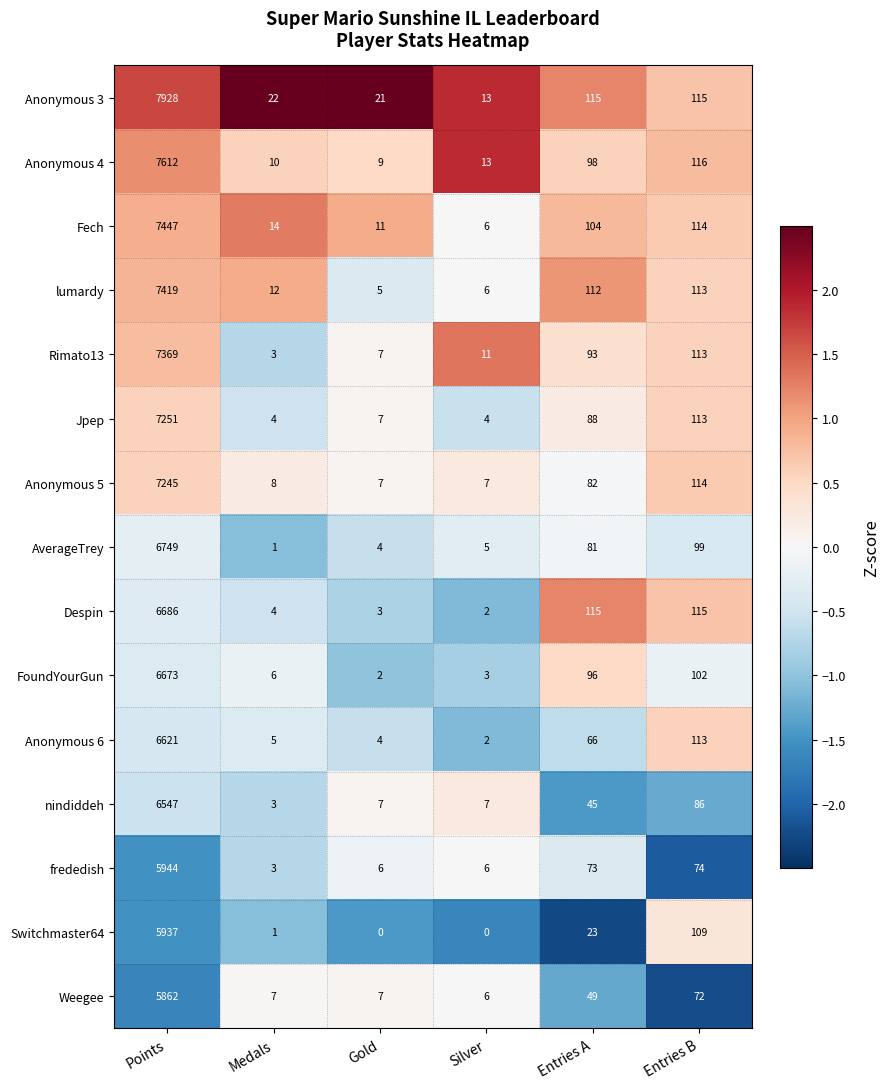

Which series has the largest range (max minus min)?

Anonymous 3